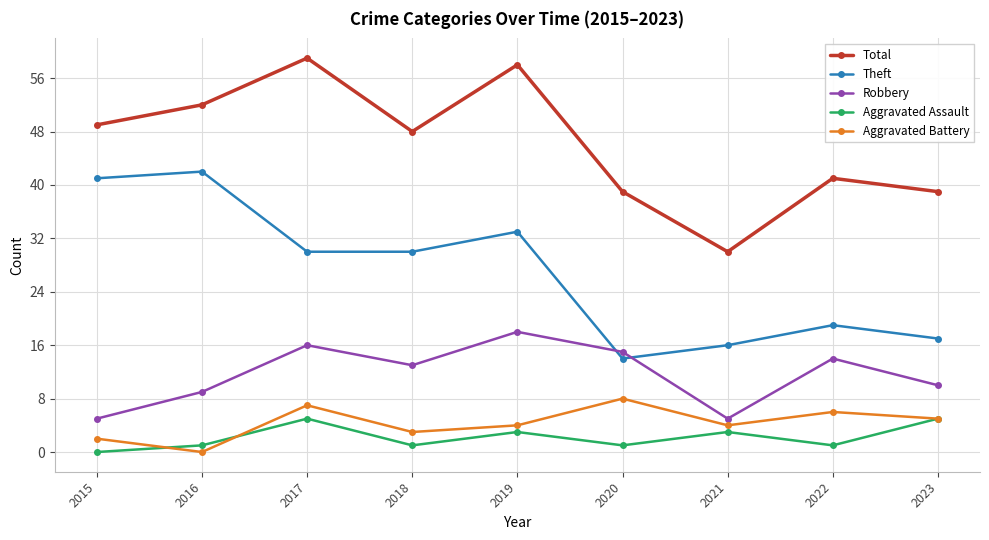

Where does the Theft series first go above 30?

2015